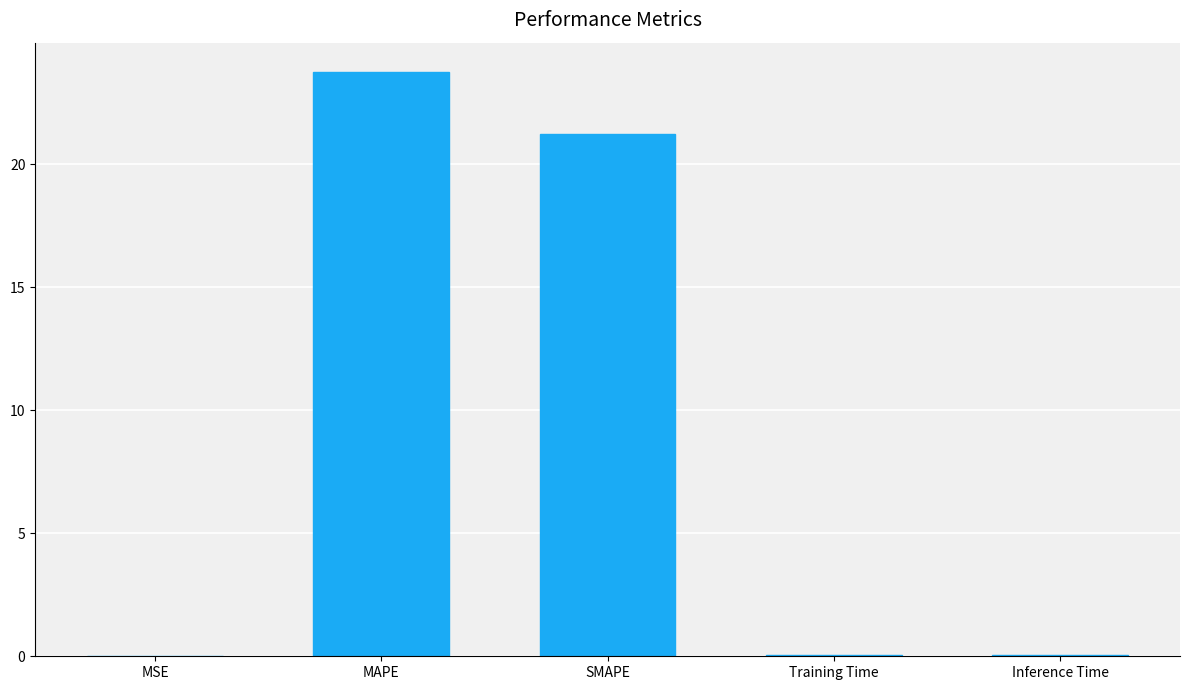

Are the bars horizontal?

No